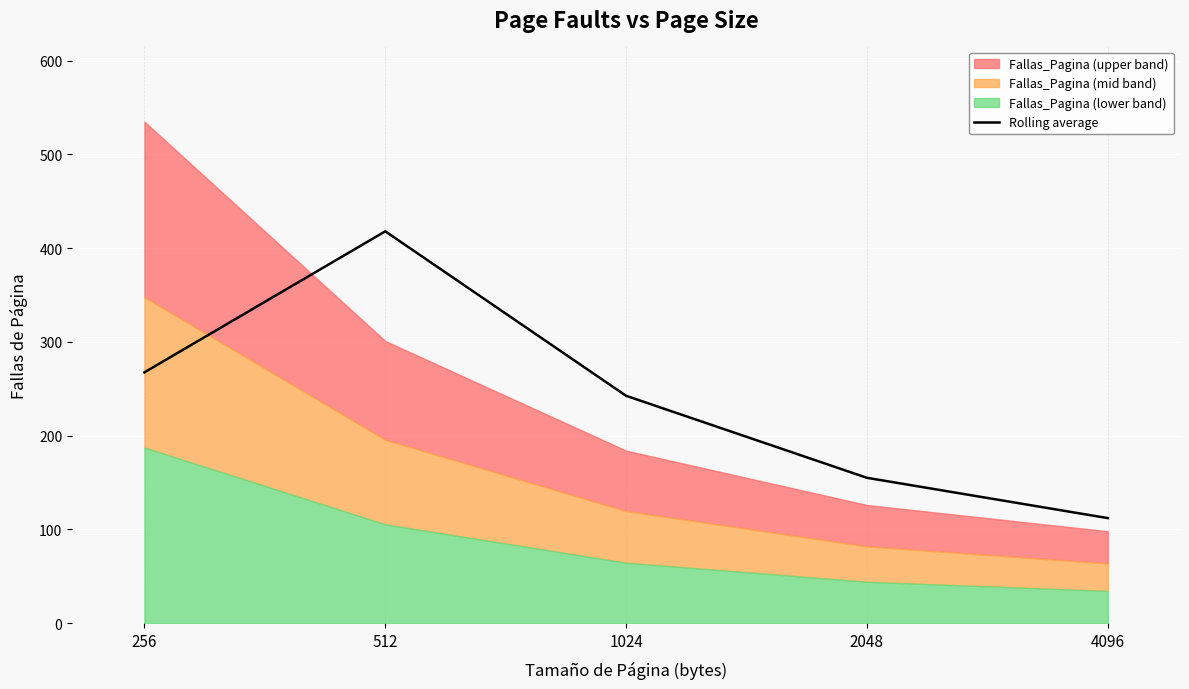

The chart shows a value of 112.0 at 4096. True or false?

True